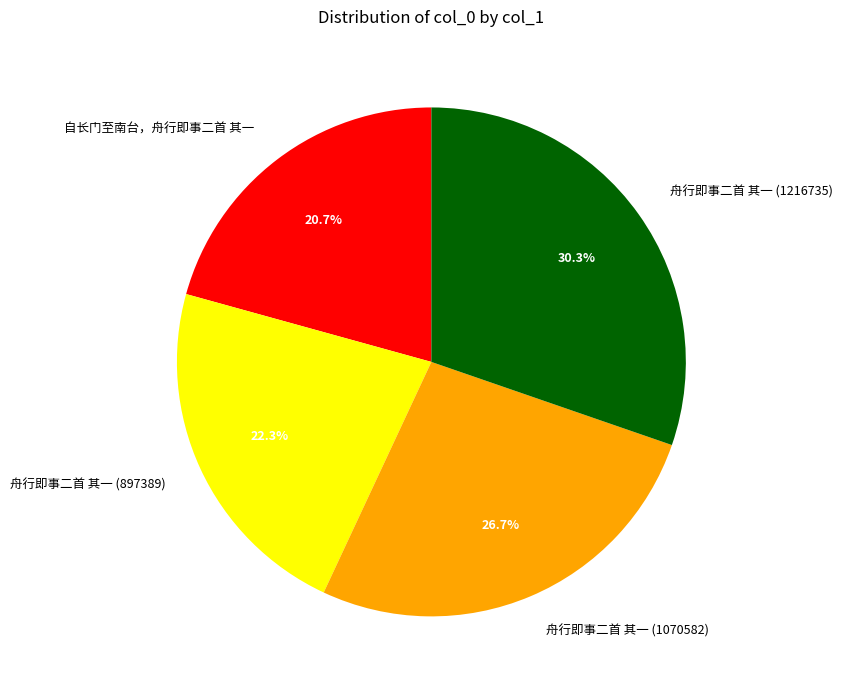

To the nearest percent, what is the combined percentage of 自长门至南台，舟行即事二首 其一 and 舟行即事二首 其一 (1216735)?

51%